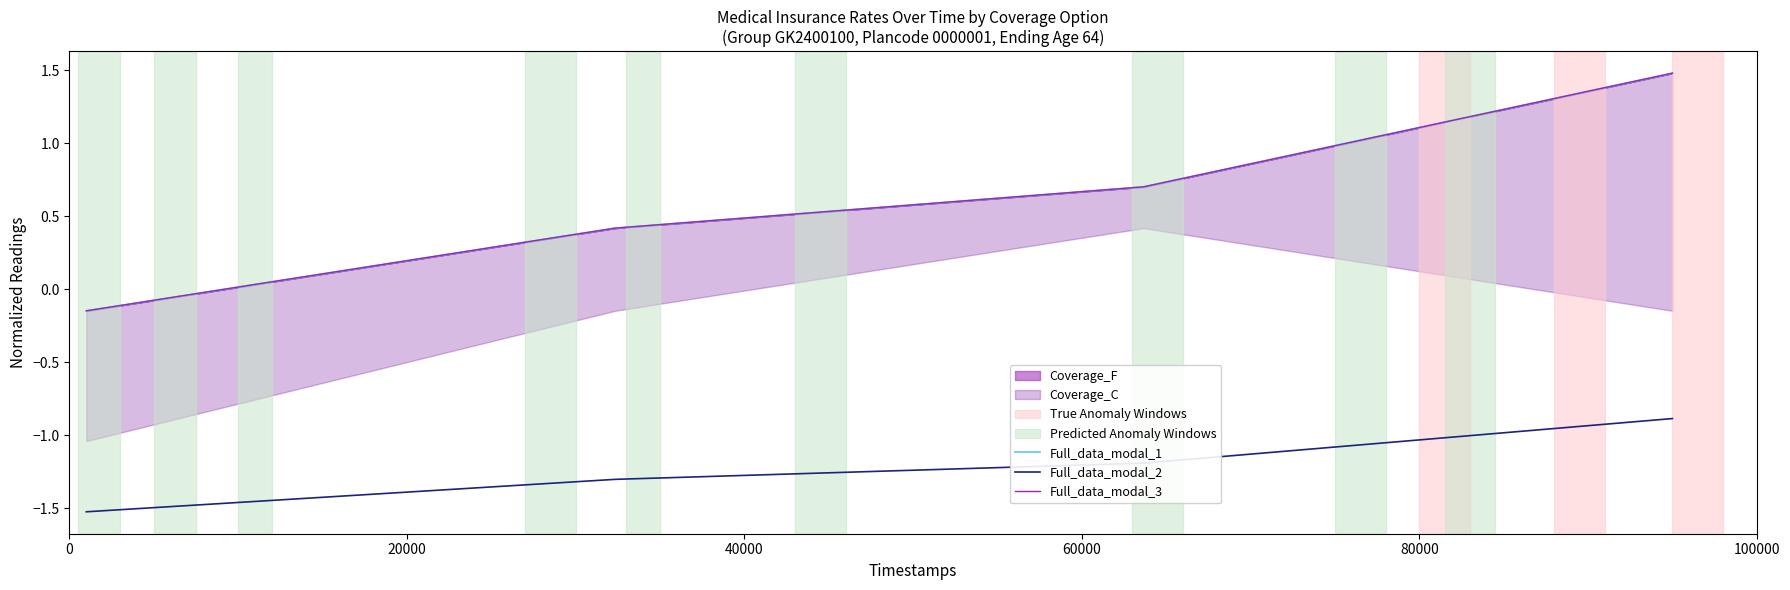

True or false: Full_data_modal_2 and Full_data_modal_1 intersect in this chart.

False